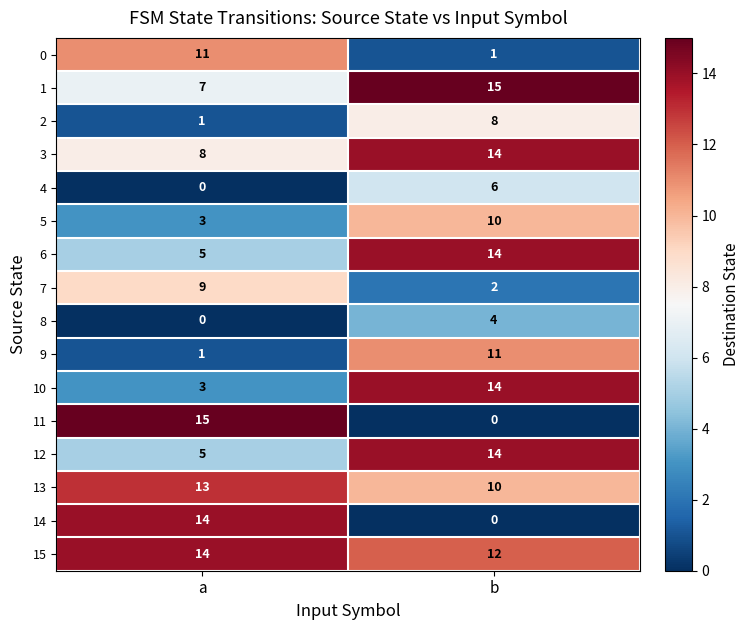

Which series has the largest total across all categories?

15